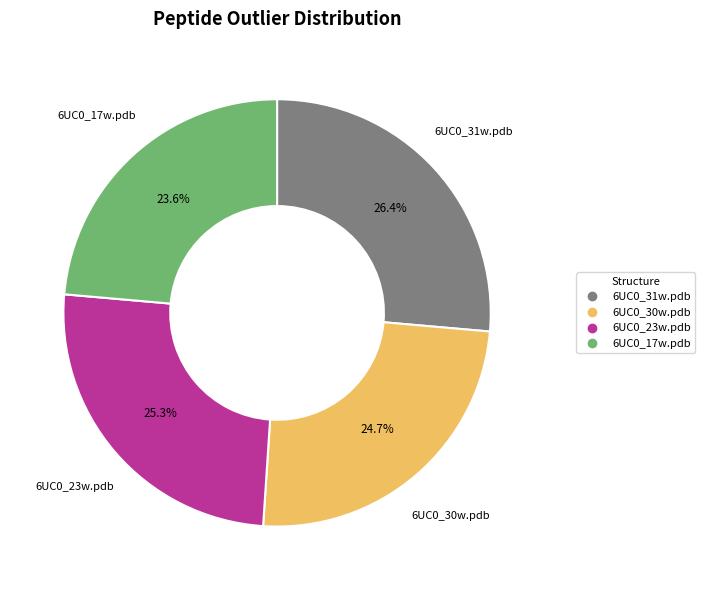

What portion of the pie excludes 6UC0_31w.pdb?

73.6%